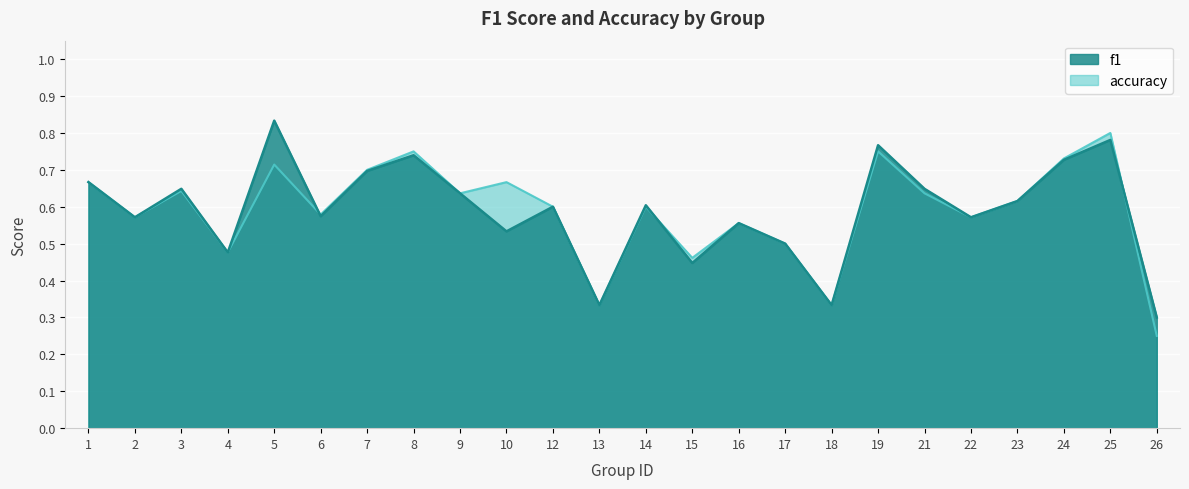

True or false: f1 has a value of 0.2 at 15.

False